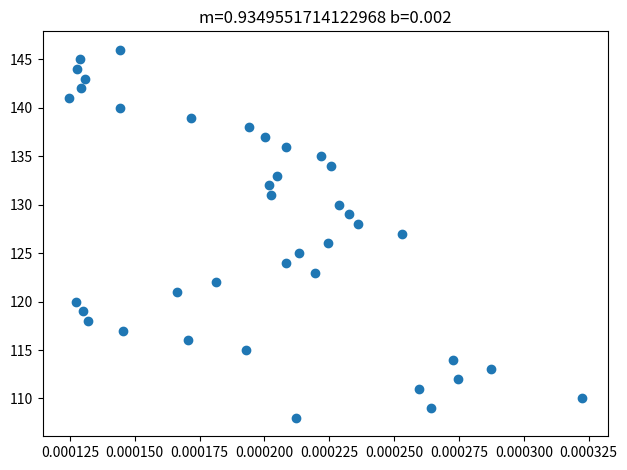

What is the range of Y values (max minus min)?

38